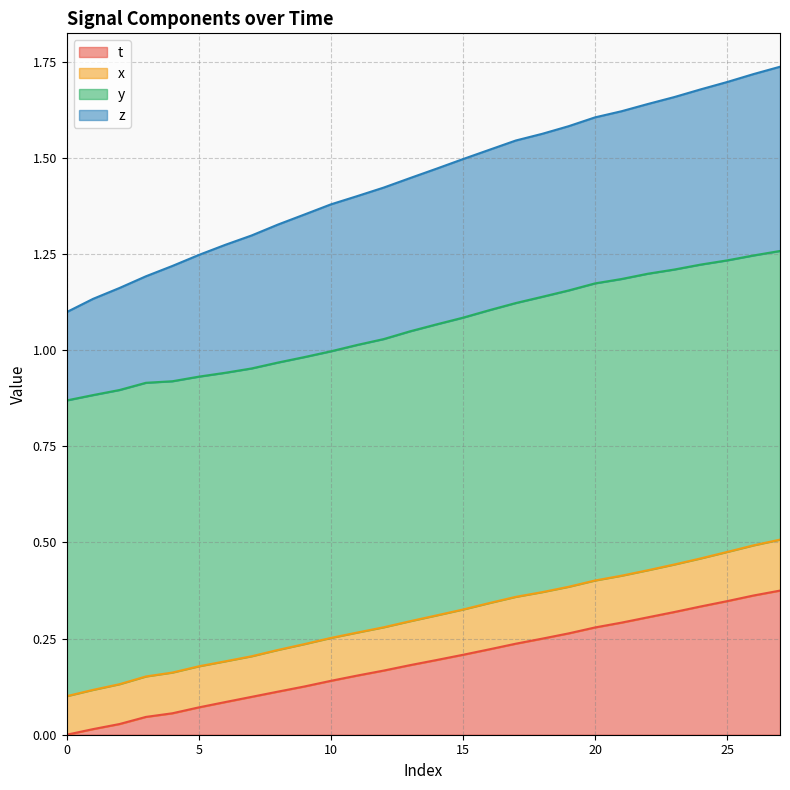

List the series in order of their peak value, lowest first.

t, x